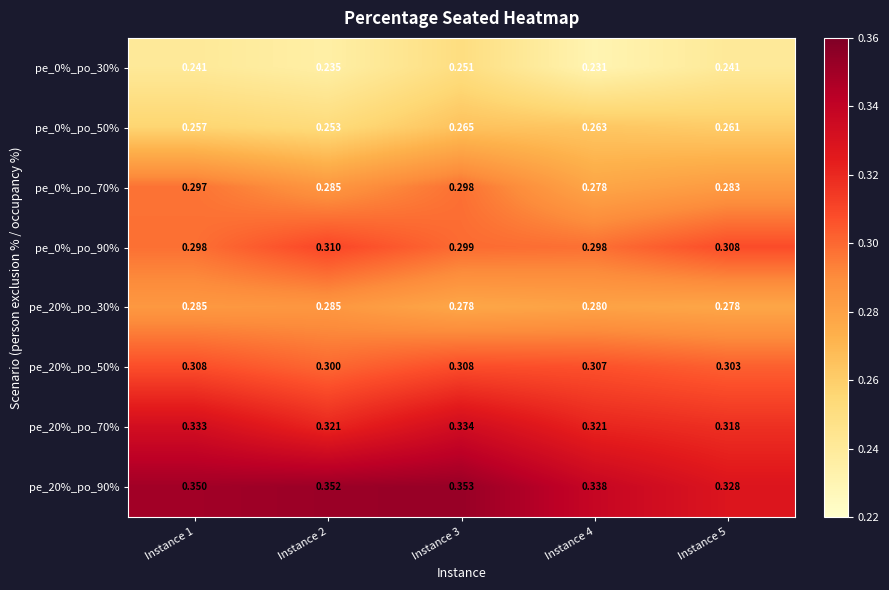

Is the value of pe_20%_po_90% at Instance 3 greater than the value of pe_20%_po_30% at Instance 4?

Yes